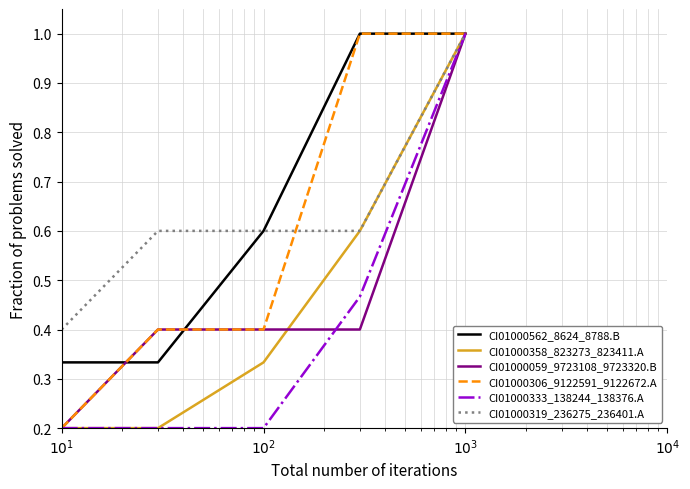

What is the maximum value for CI01000319_236275_236401.A?

1.0